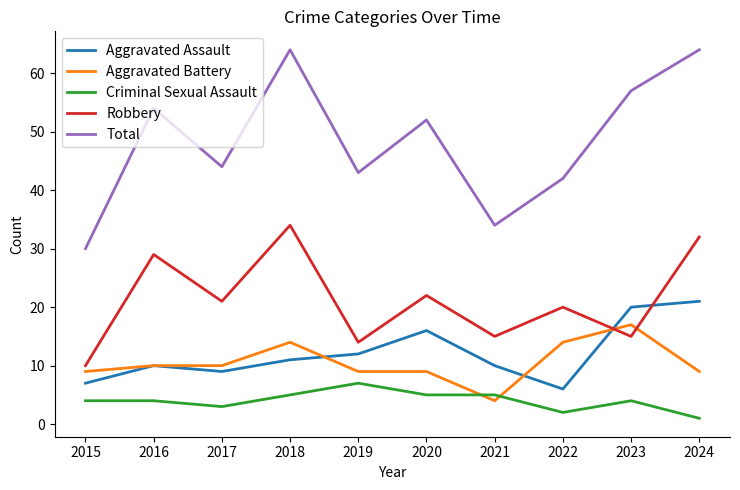

True or false: Total and Robbery cross at least once.

False